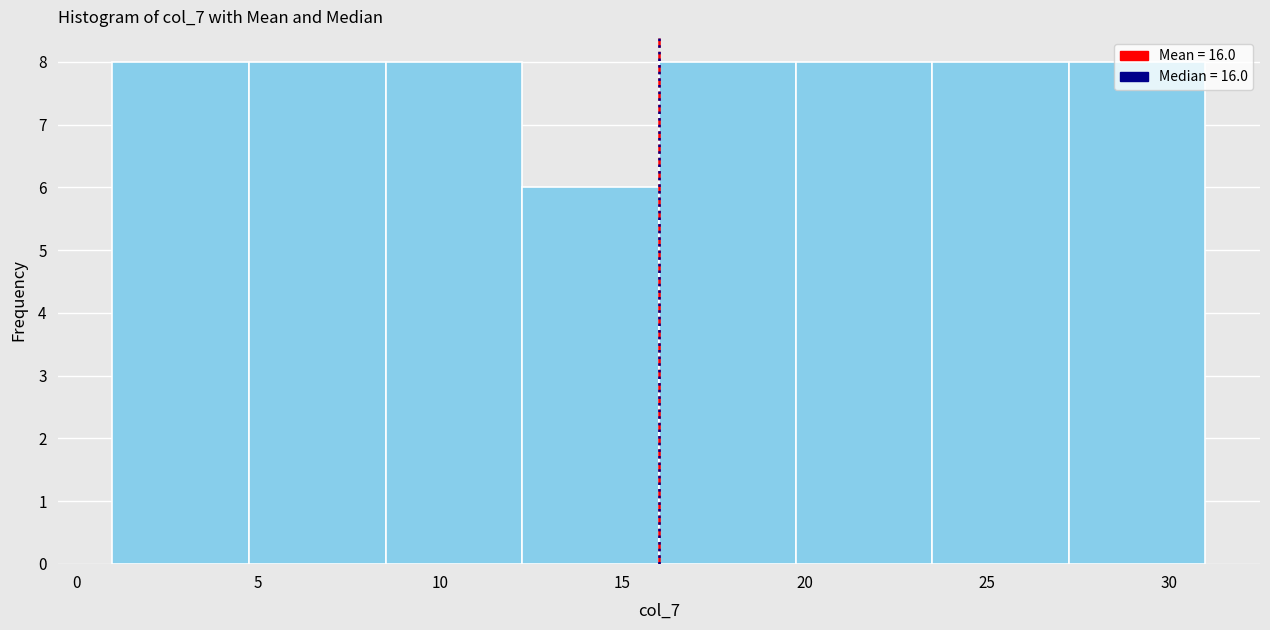

Reading left to right, transcribe this chart: for each bar, give the range it covers on the x-axis and its height. Neither the bar edges nor the heights are printed on the chart, so give them approximately, as read against the axes.

1.00 to 4.75: 8
4.75 to 8.50: 8
8.50 to 12.25: 8
12.25 to 16.00: 6
16.00 to 19.75: 8
19.75 to 23.50: 8
23.50 to 27.25: 8
27.25 to 31.00: 8